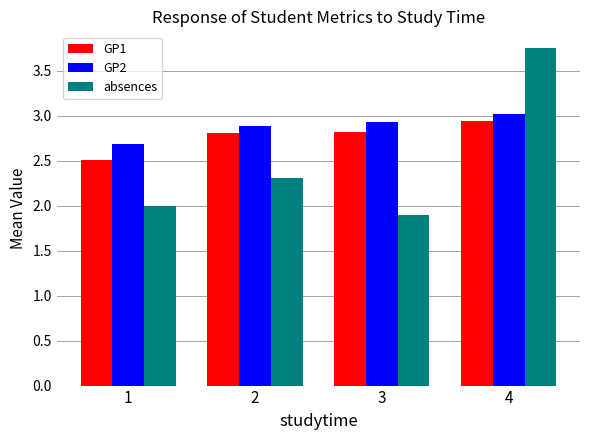

At 2, list the series in order from smallest to largest.

absences, GP1, GP2